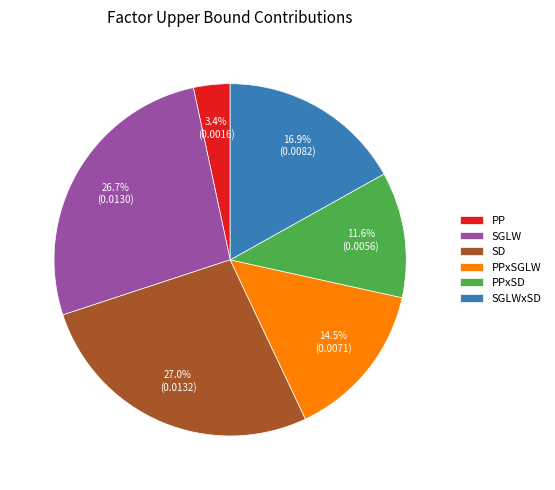

To the nearest percent, what percentage of the pie is SGLWxSD?

17%